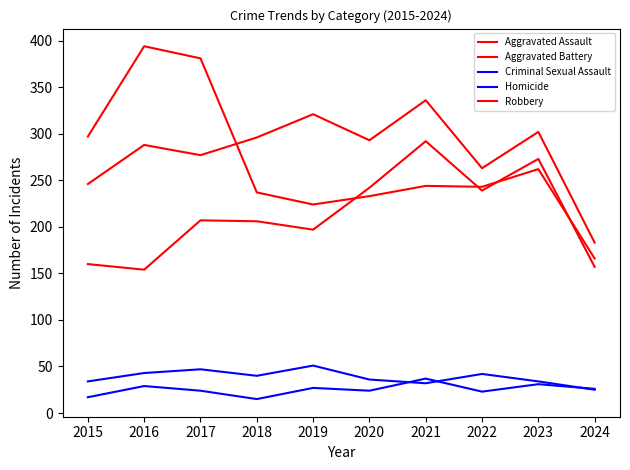

How many lines are shown in the chart?

5